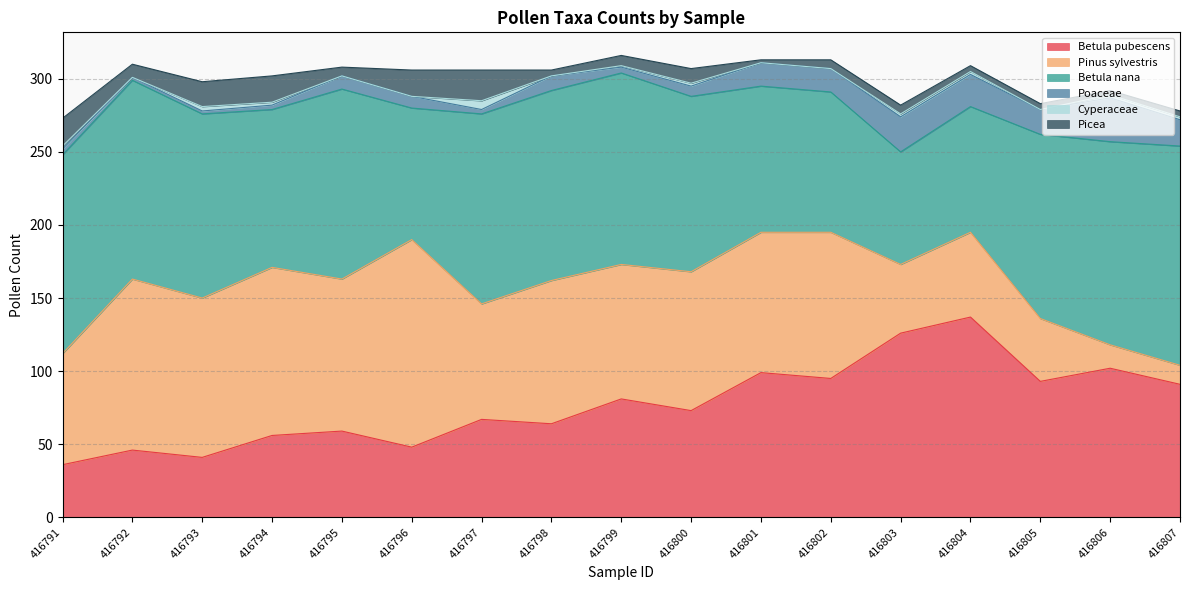

Does the chart have visible grid lines?

Yes